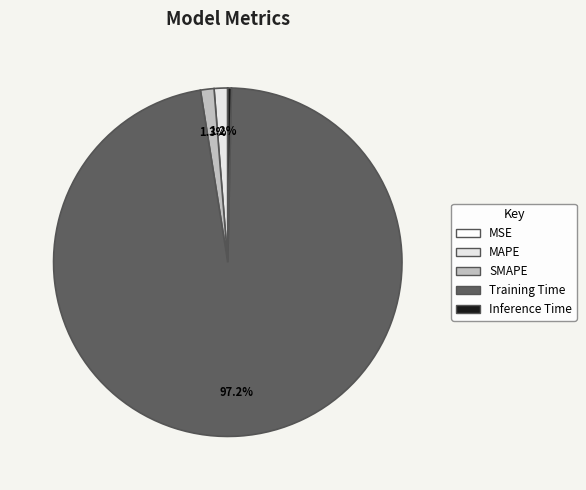

Which category accounts for the majority?

Training Time